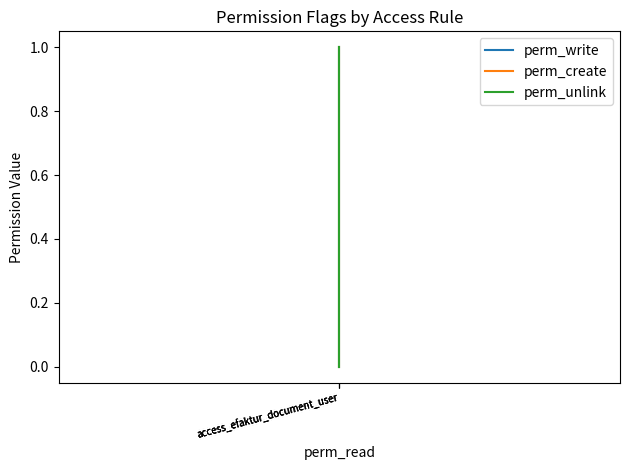

Which label corresponds to the smallest value in the chart?

access_efaktur_document_user